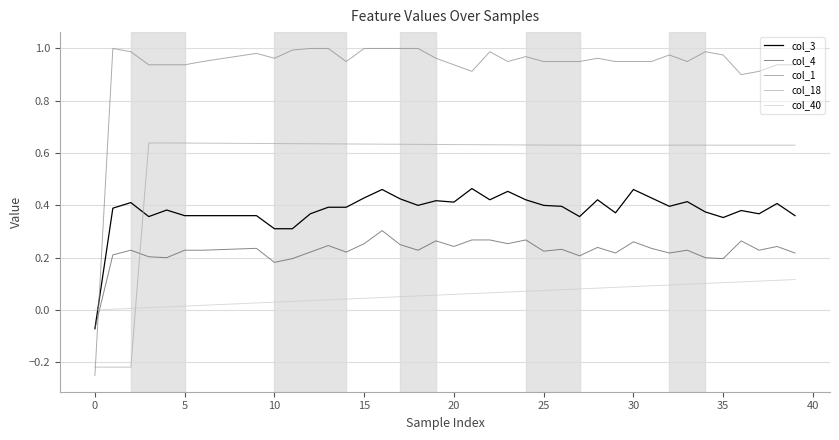

True or false: col_18 and col_4 cross at least once.

True